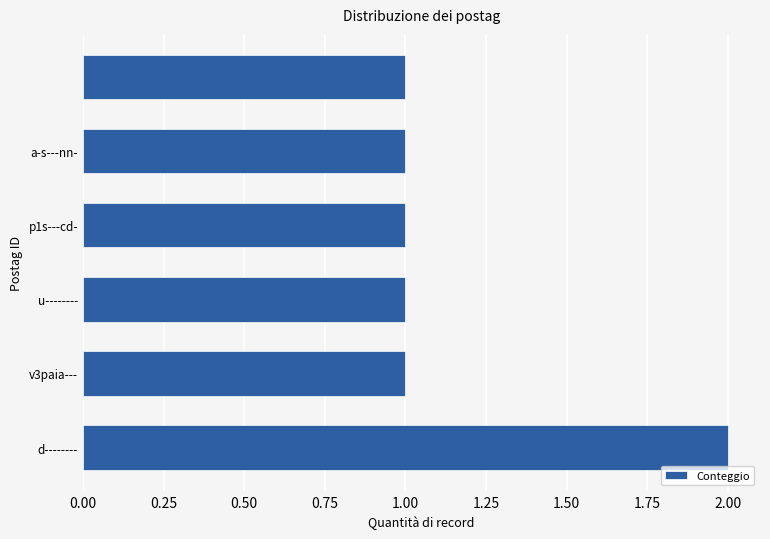

Count the number of categories in the chart.

6